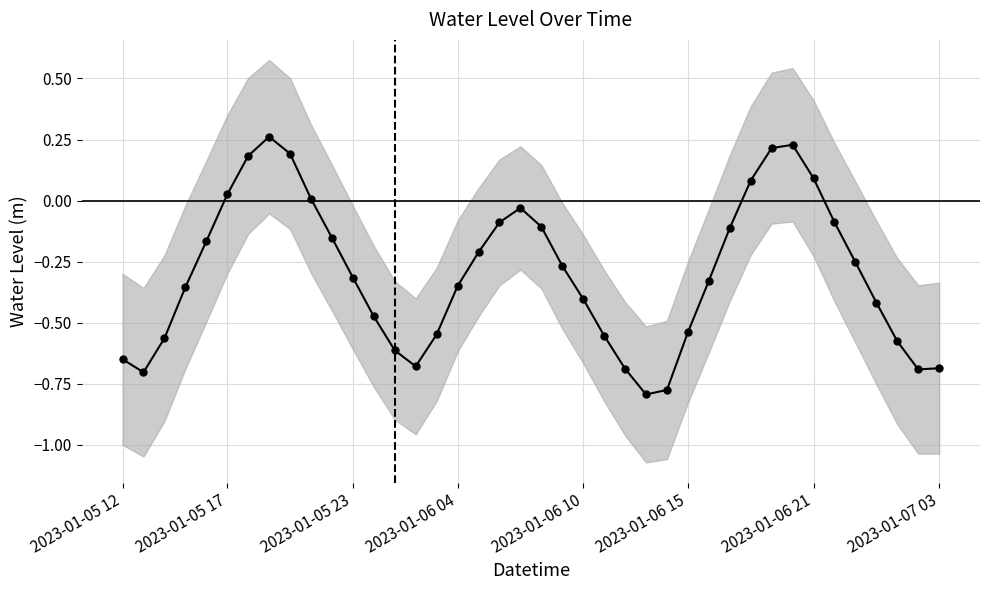

What position from the left is 8?

9